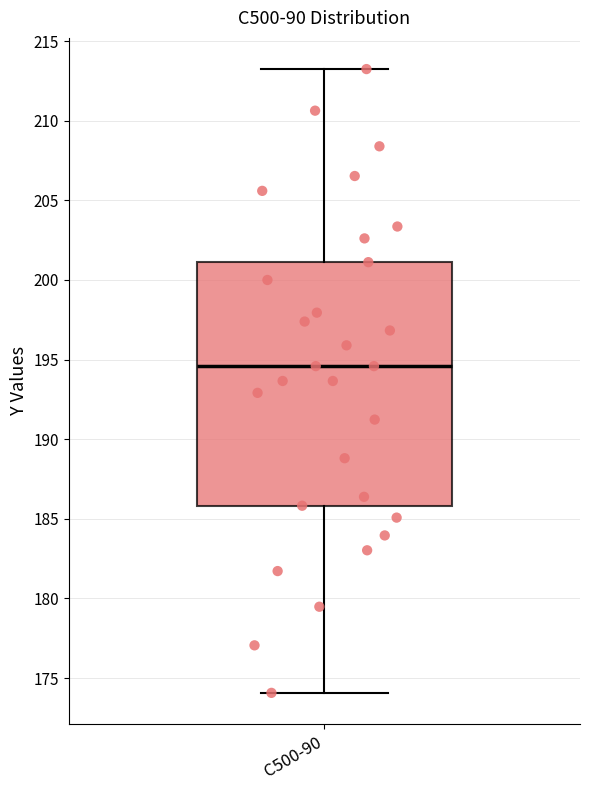

Where does the lower whisker of the box for C500-90 end on the y-axis? The values are not printed on the chart, so give them approximately, as read against the axis.

174.0